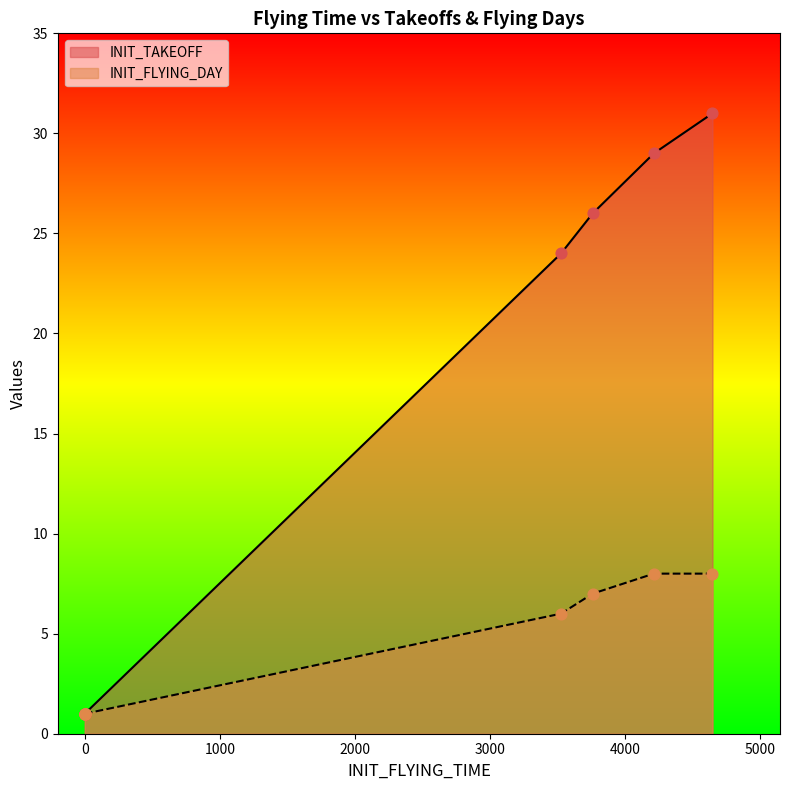

Which series contains the highest Y value?

INIT_TAKEOFF